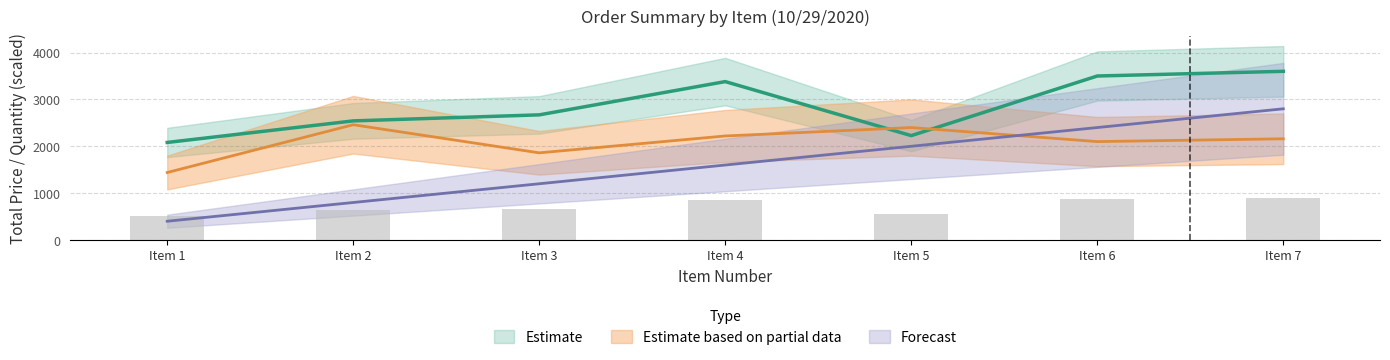

The ITEM NUMBER series shows 800.0 at Item 2. True or false?

True